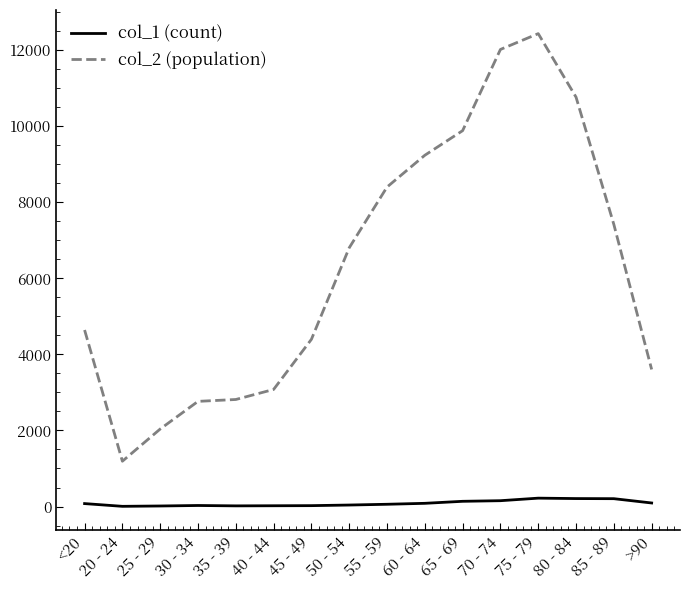

What position from the right is 80 - 84?

3